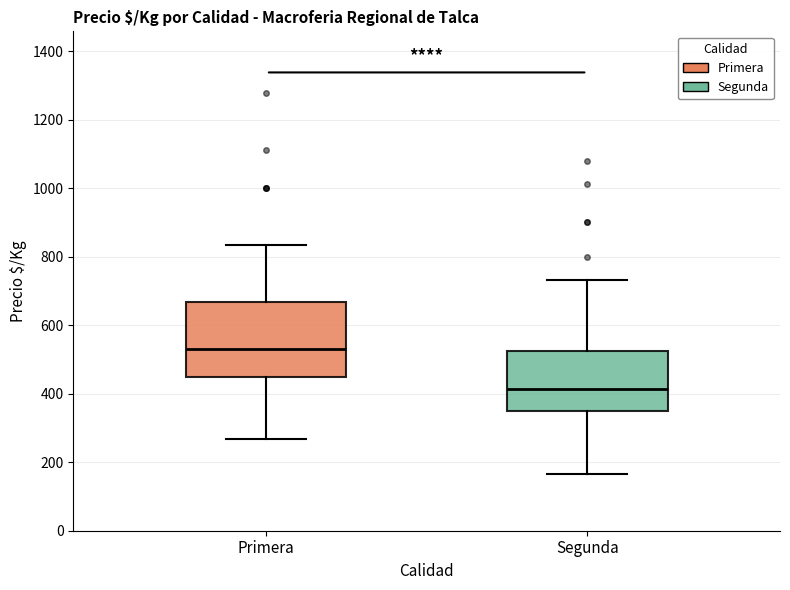

Reading left to right, transcribe this box plot: for each box, give where its median line is, the range the box spans, and where its two whiskers end, as read against the y-axis. The values are not printed on the chart, so give them approximately, as read against the axis.

Primera: median 540, box 440 to 660, whiskers 260 to 840
Segunda: median 420, box 340 to 520, whiskers 160 to 740